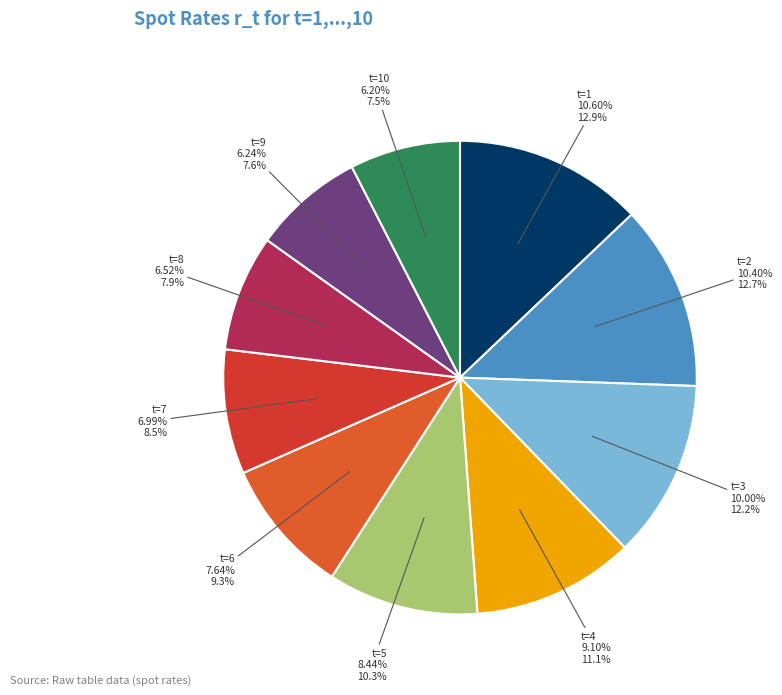

Is it true that t=5 is 10% of the pie?

True